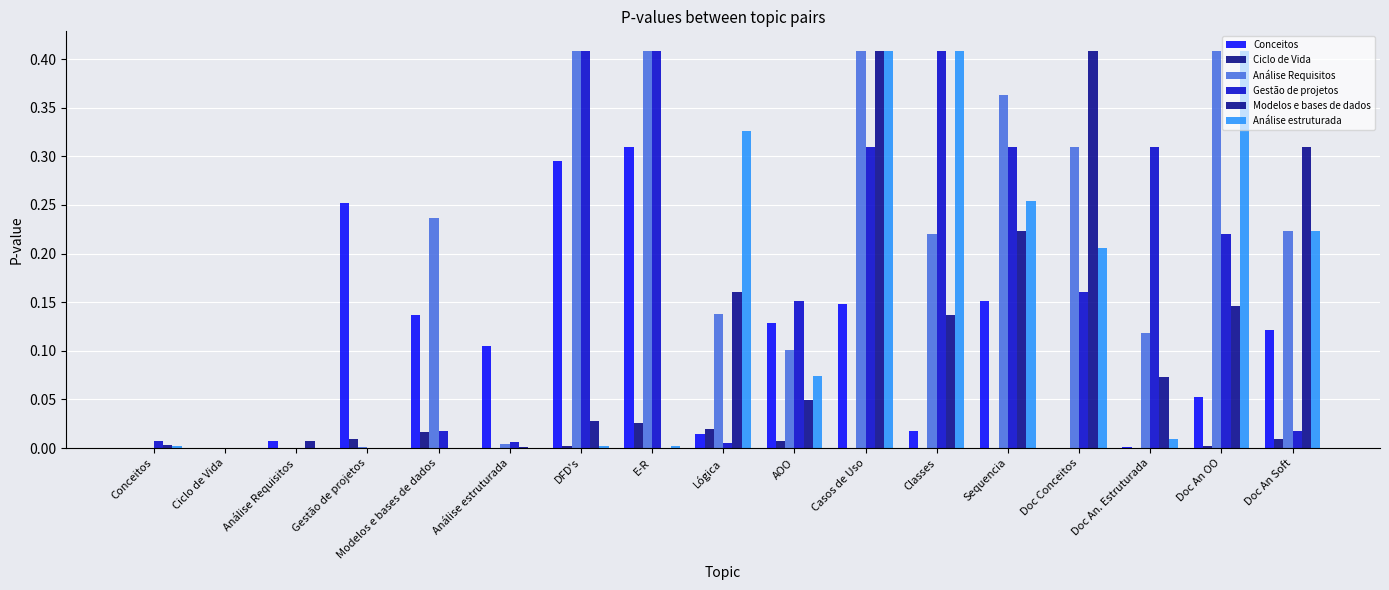

List the series in order of their peak value, lowest first.

Ciclo de Vida, Conceitos, Análise Requisitos, Gestão de projetos, Modelos e bases de dados, Análise estruturada